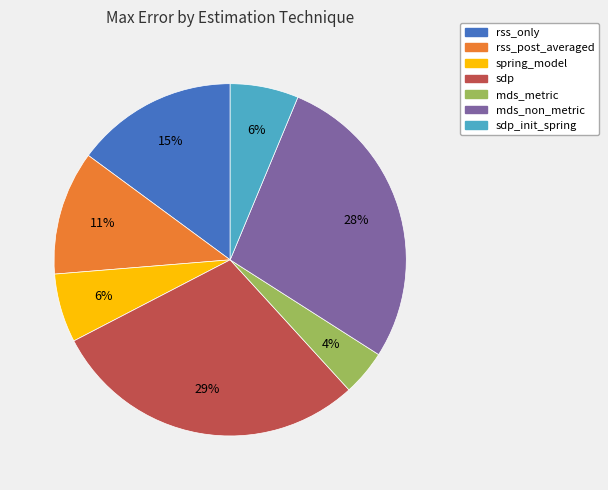

Which has a higher value, mds_non_metric or rss_post_averaged?

mds_non_metric